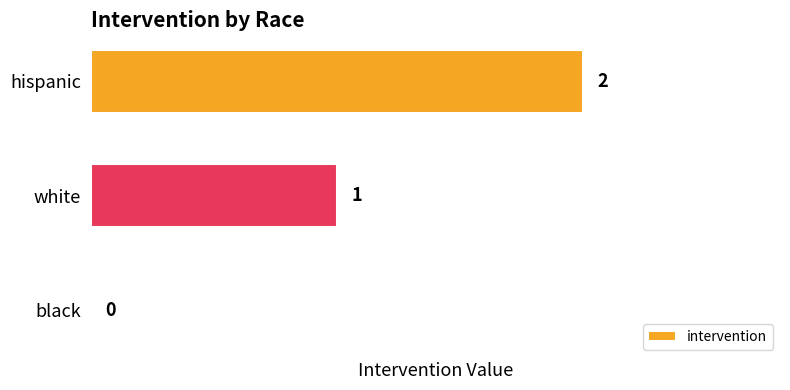

Is it true that the value at white is 1?

True